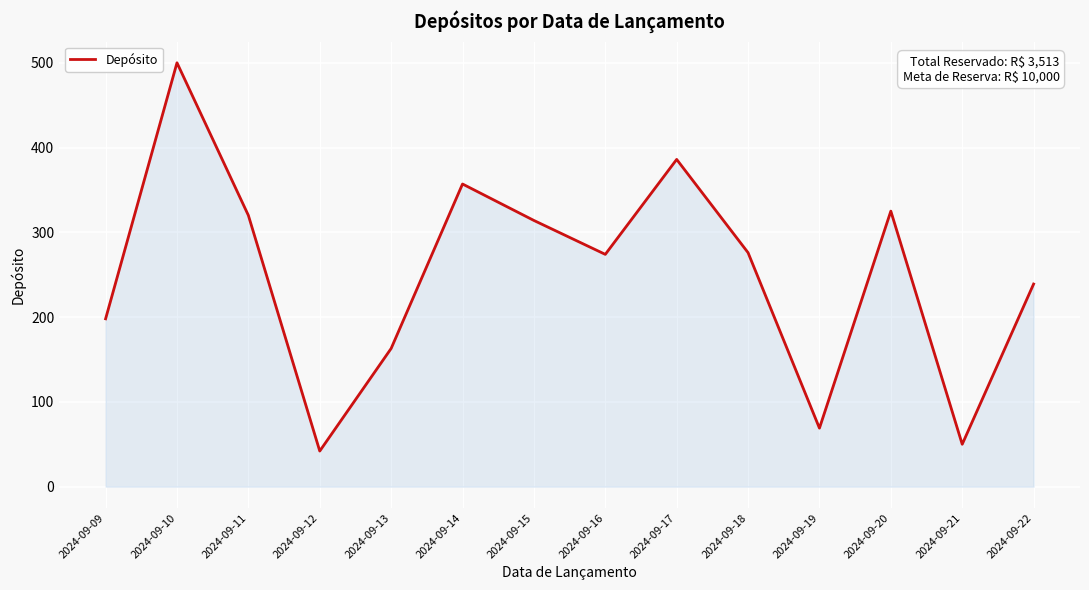

What value does the data have at 2024-09-12?

42